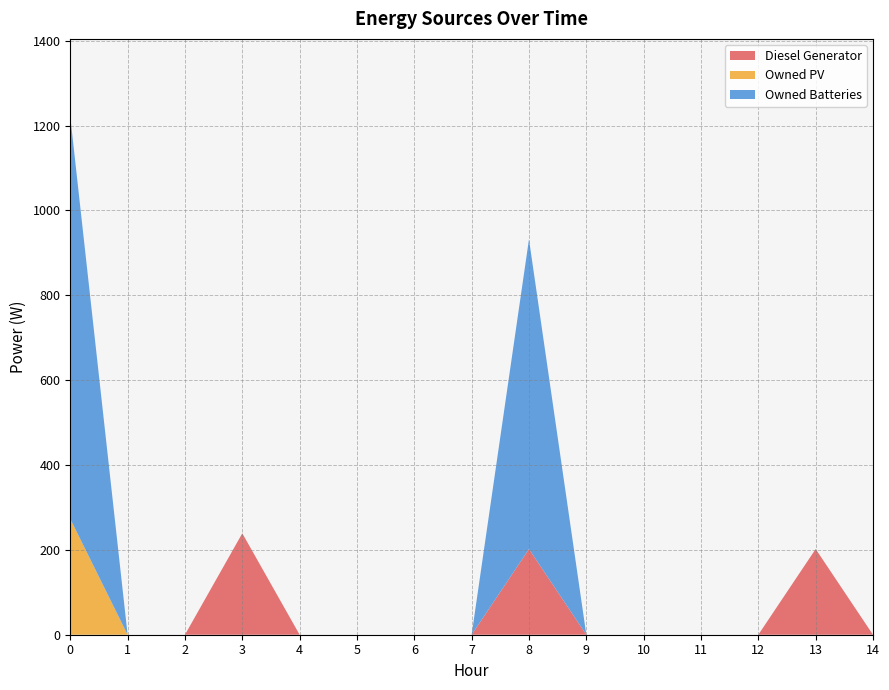

Reading right to left, extract all data points from this chart.

Diesel Generator: 0	202	0	0	0	0	202	0	0	0	0	239	0	0	0
Owned PV: 0	0	0	0	0	0	0	0	0	0	0	0	0	0	273
Owned Batteries: 0	0	0	0	0	0	730	0	0	0	0	0	0	0	948